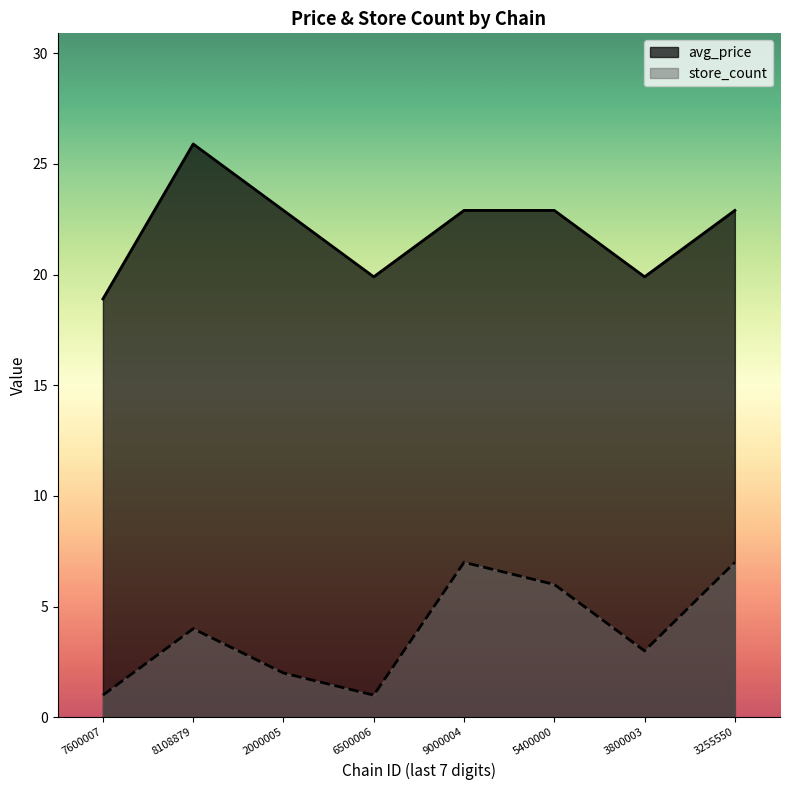

Is the value of avg_price at 6500006 greater than the value of store_count at 9000004?

Yes